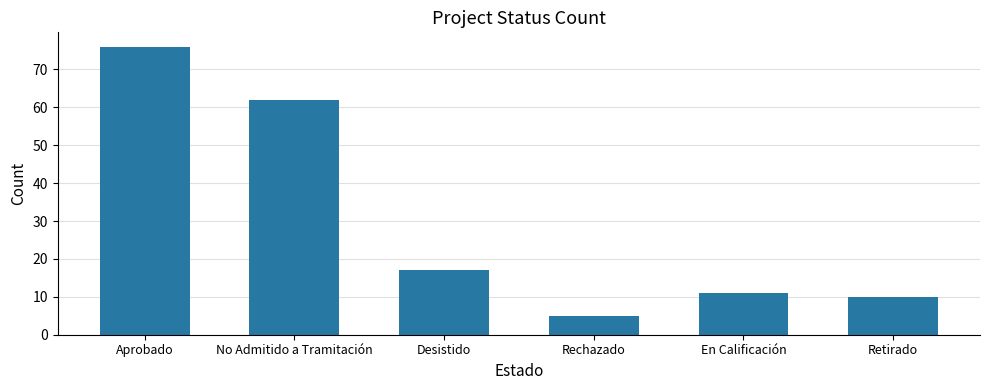

The value at No Admitido a Tramitación is 62. True or false?

True